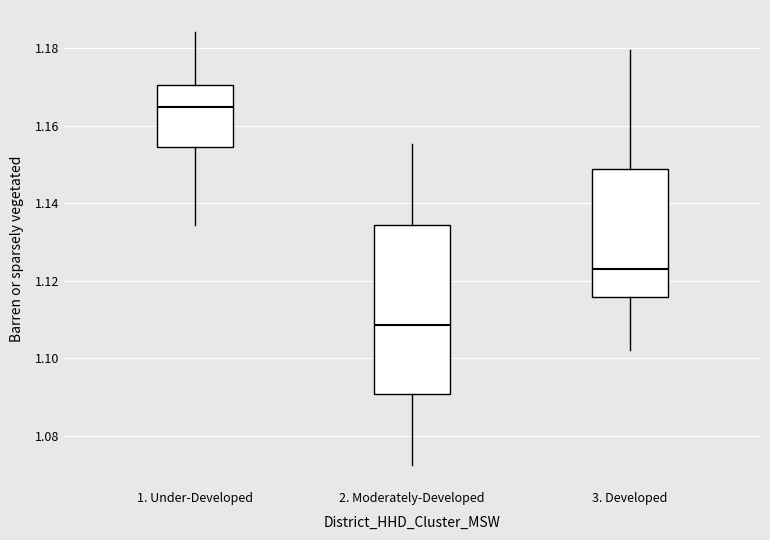

Comparing the boxes themselves (not the whiskers), which one is the tallest?

2. Moderately-Developed